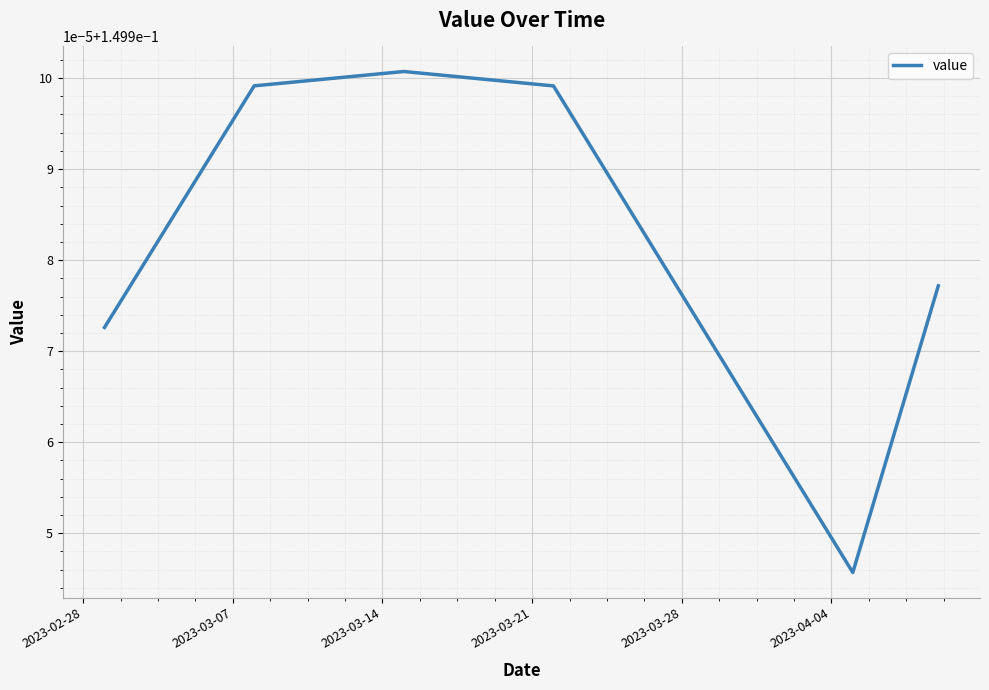

Does the chart have visible grid lines?

Yes